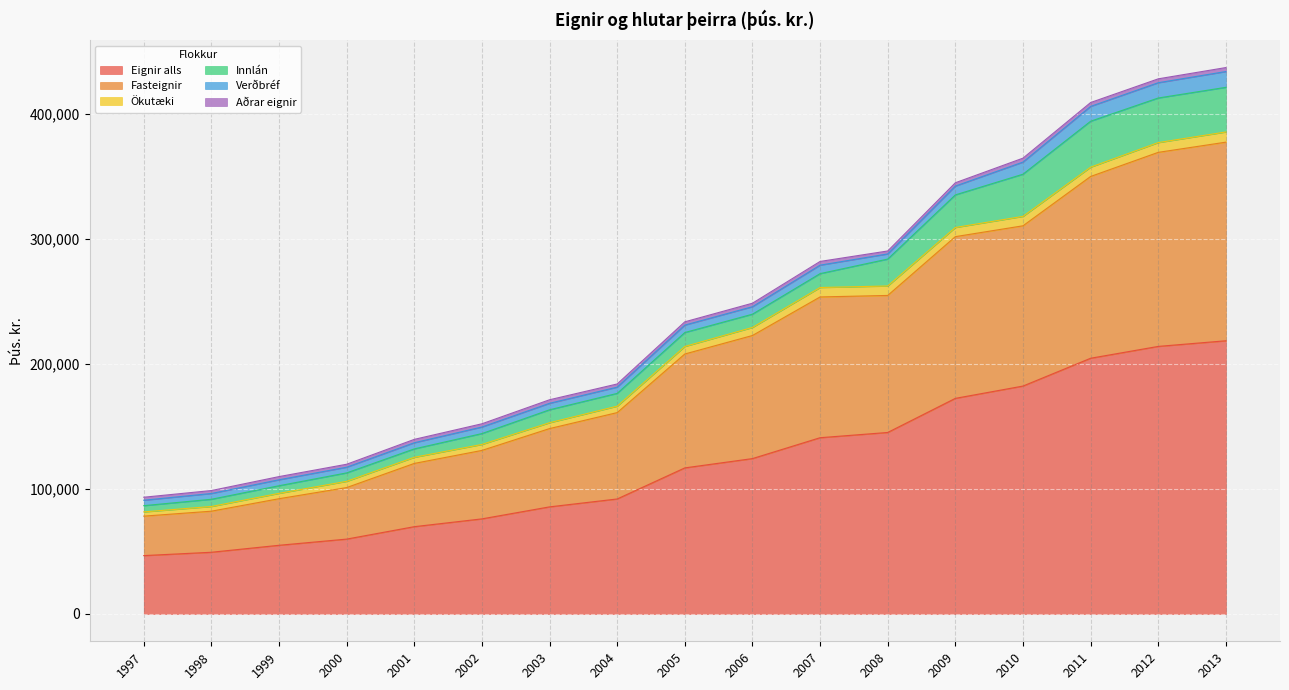

How many lines are shown in the chart?

6